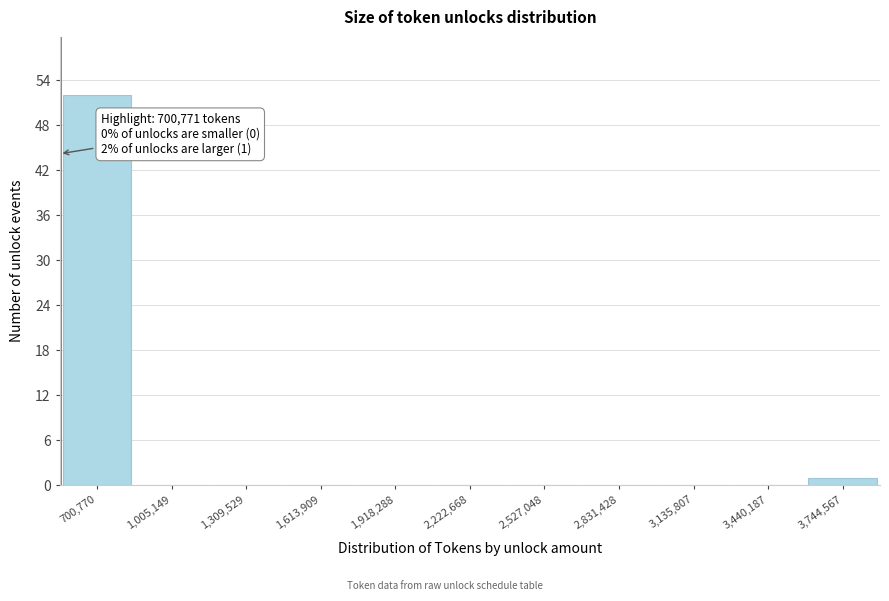

Reading left to right, transcribe all the data shown in this chart.

700,770=52	1,005,149=0	1,309,529=0	1,613,909=0	1,918,288=0	2,222,668=0	2,527,048=0	2,831,428=0	3,135,807=0	3,440,187=0	3,744,567=1